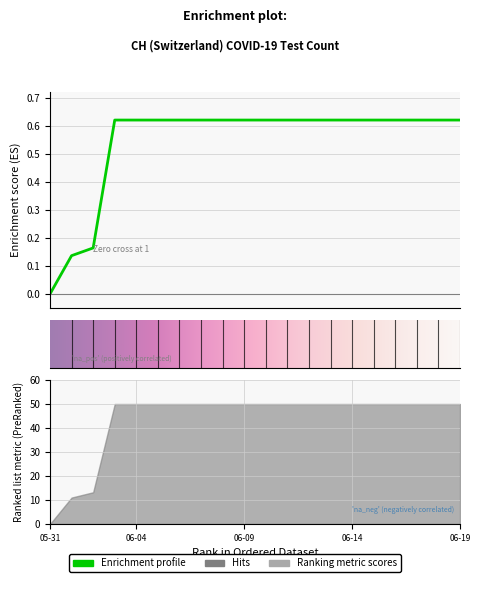

The chart shows a value of 1.0 at 2020-06-11. True or false?

False